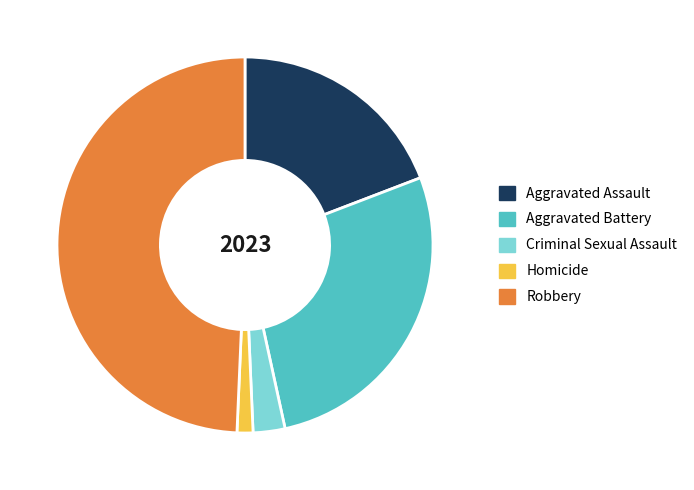

True or false: Criminal Sexual Assault accounts for 8% of the total.

False